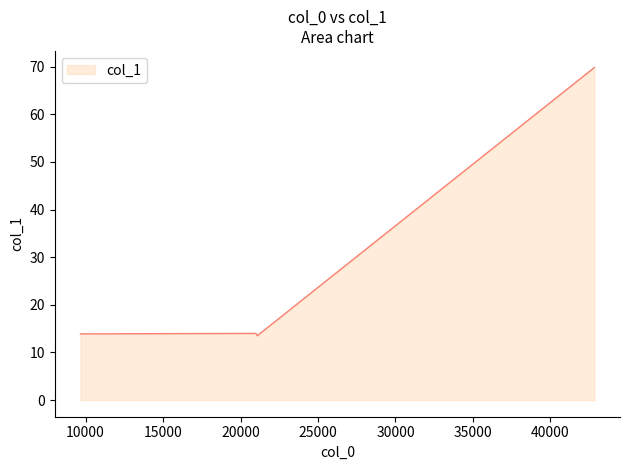

What is the difference between the maximum and minimum values?

56.3